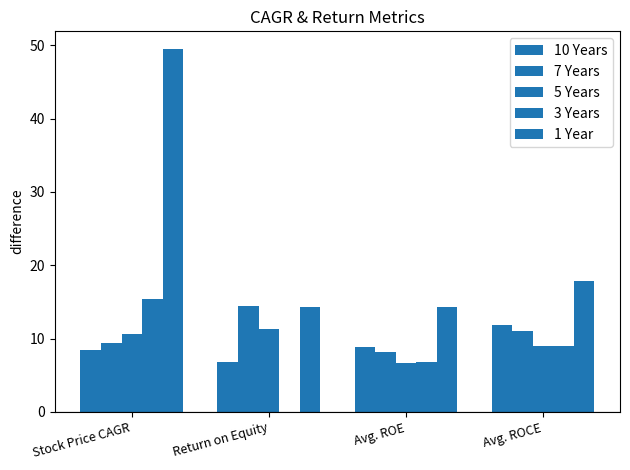

What is the difference between the highest and lowest values at Return on Equity?

14.4